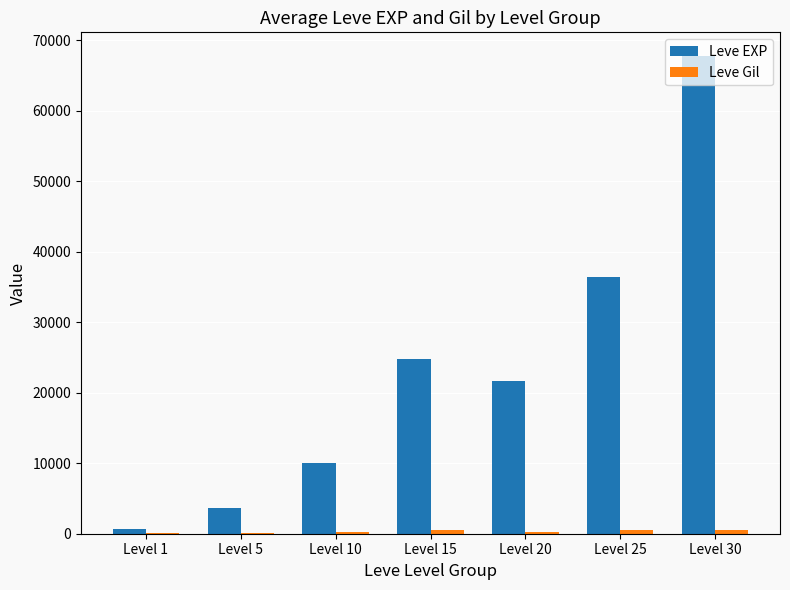

At which category does the chart reach its peak across all series?

Level 30